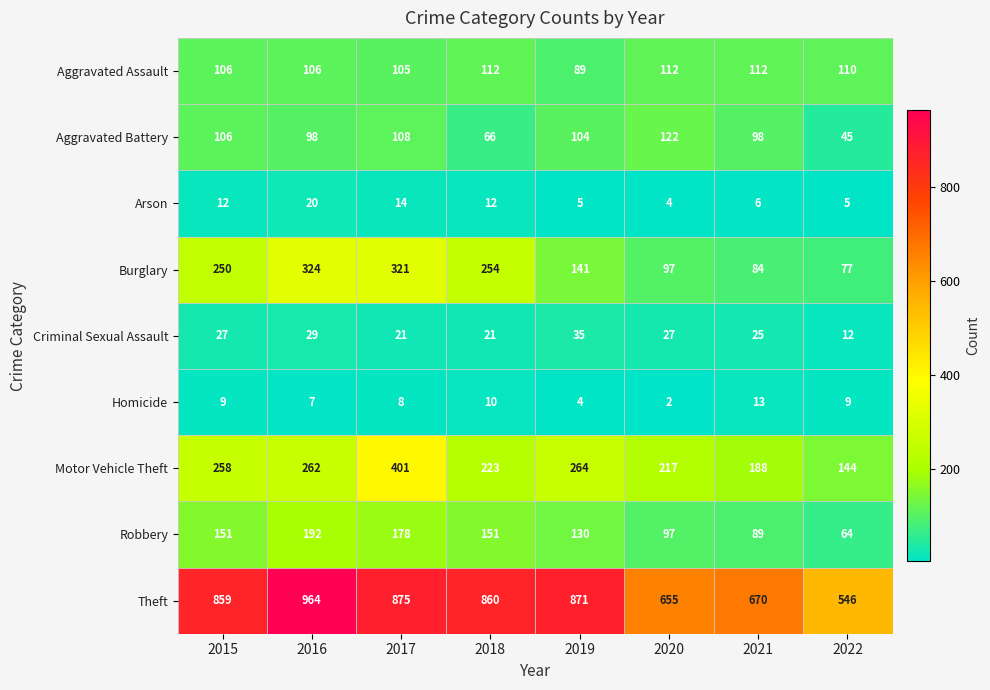

What is the sum of all Aggravated Assault values?

852